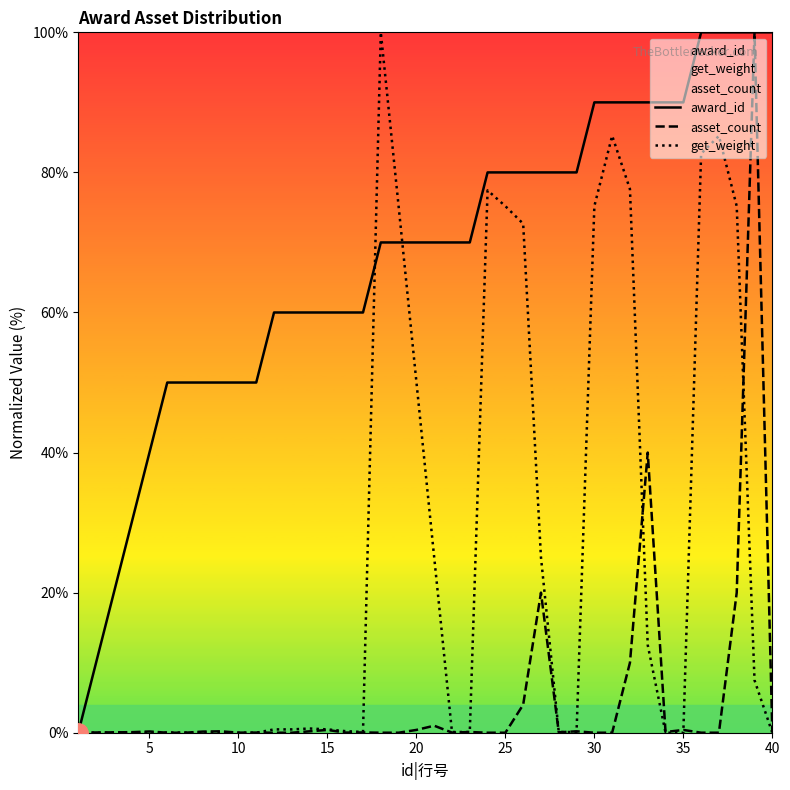

Is it true that asset_count equals 0.2 at 5?

True